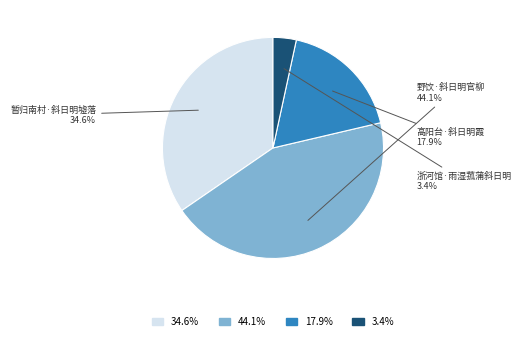

Does any single category account for the majority?

No